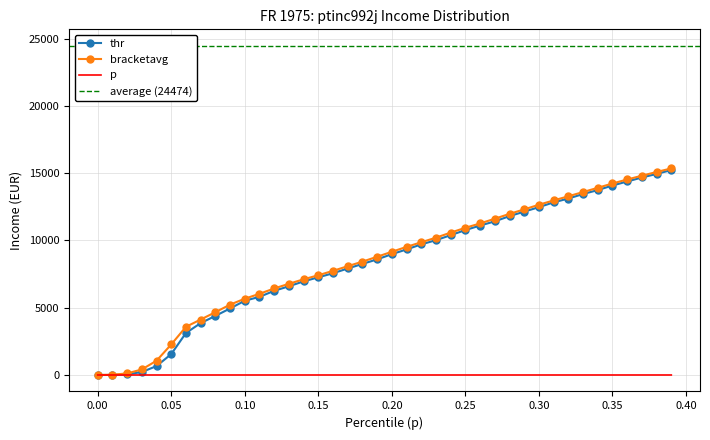

How many series are shown in this chart?

3